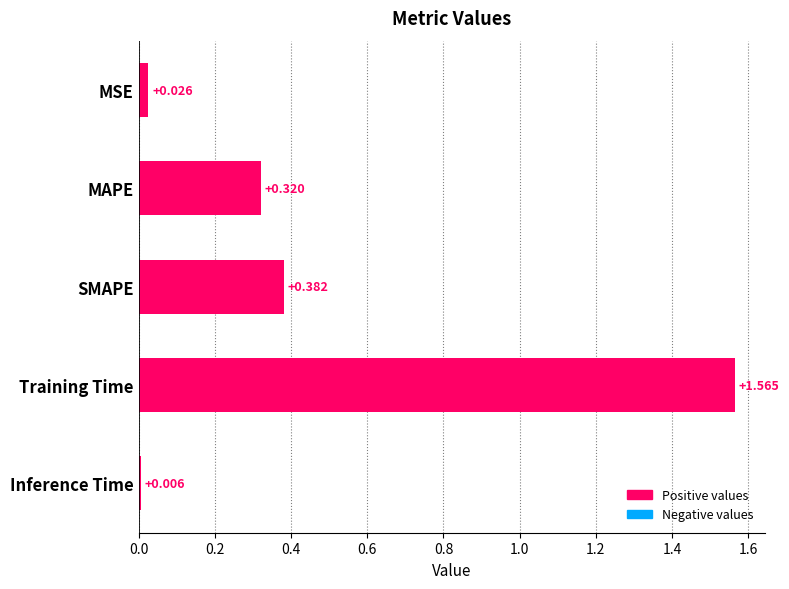

How many data points does each series have?

5